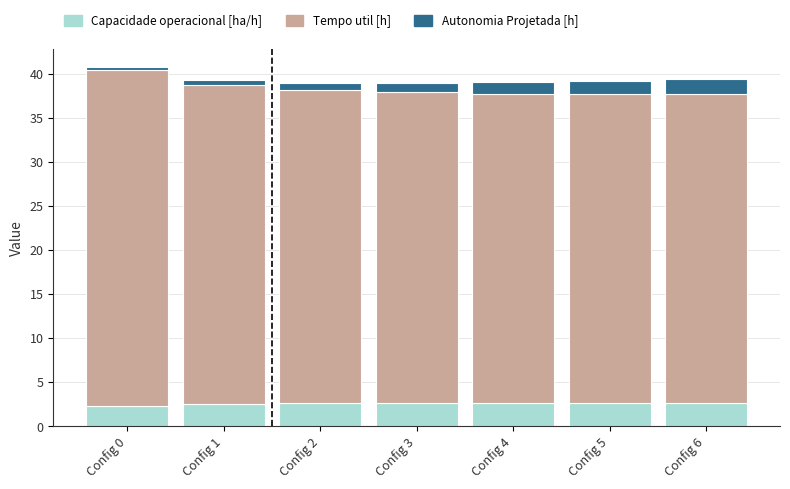

What is the total value across all series at Config 3?

39.0